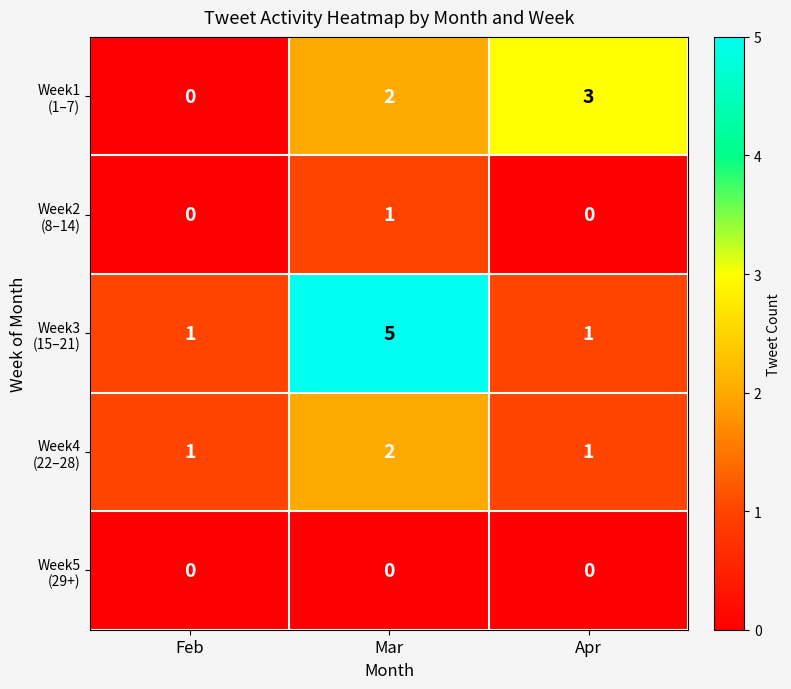

What is the total value across all series at Mar?

10